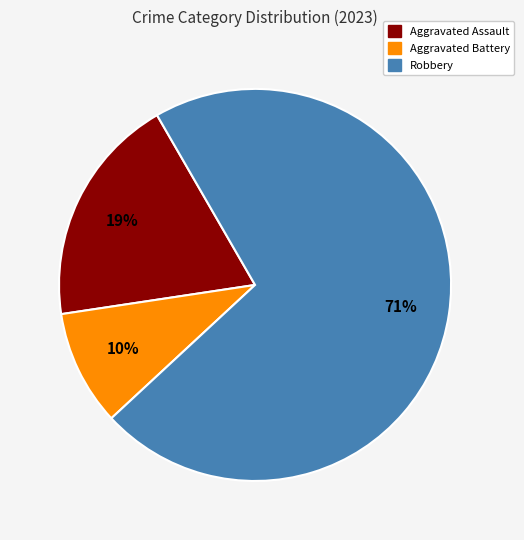

Does any single category account for the majority?

Yes